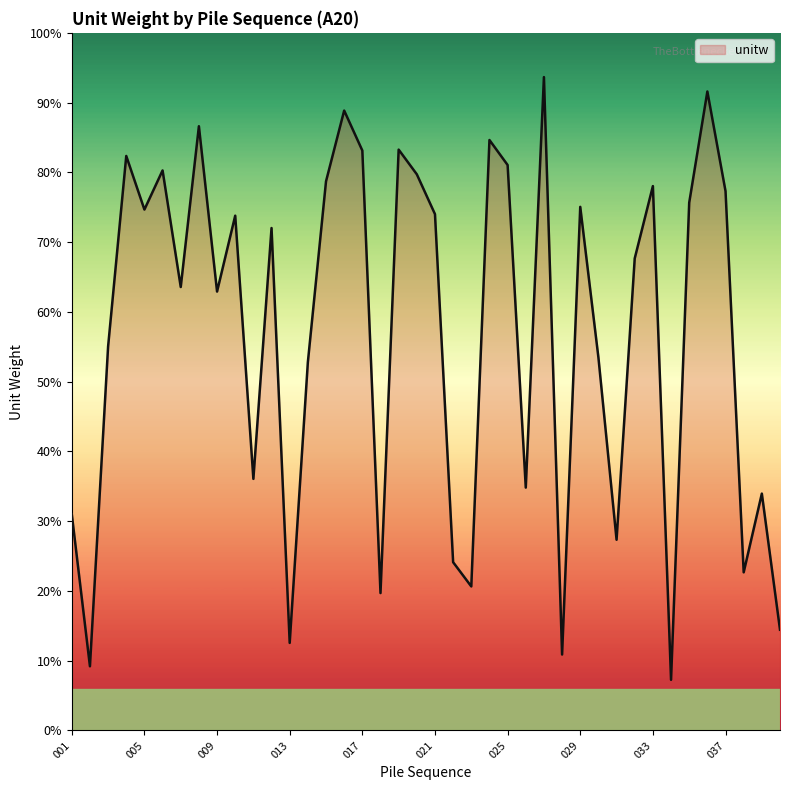

Does the chart have visible grid lines?

No